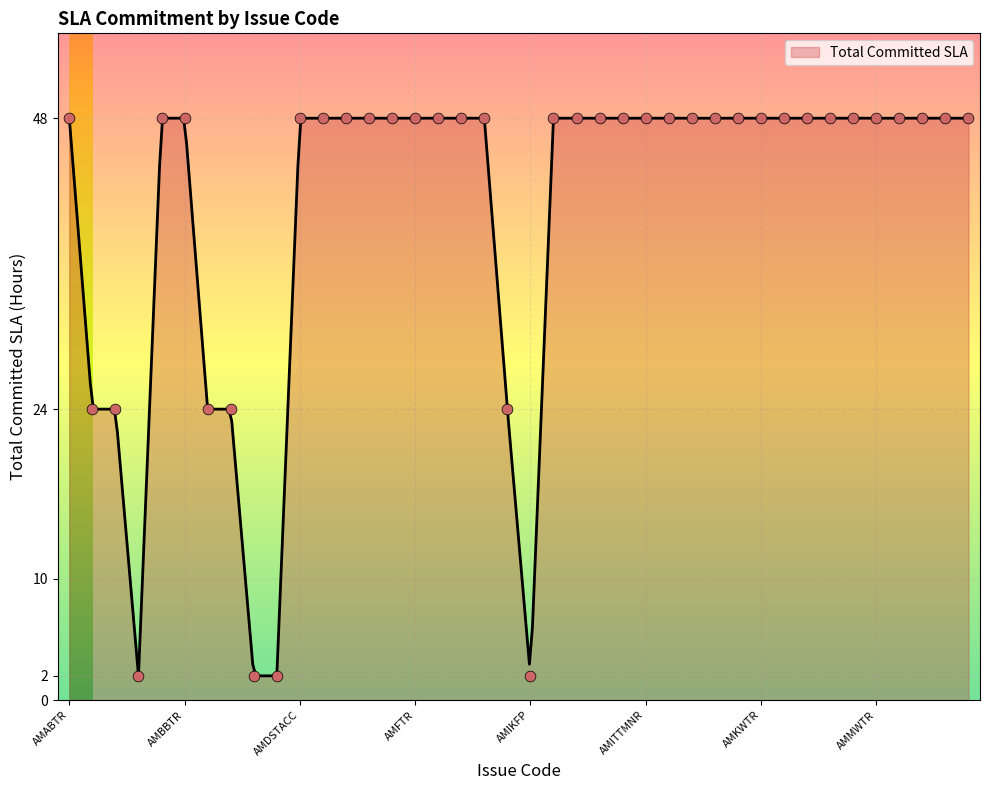

Which has a higher value, AMITUTNR or AMNWSCTR?

AMITUTNR